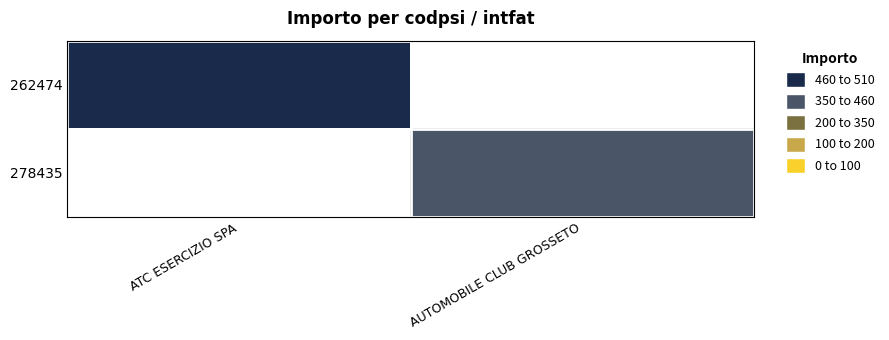

What is the total value across all series at ATC ESERCIZIO SPA?

500